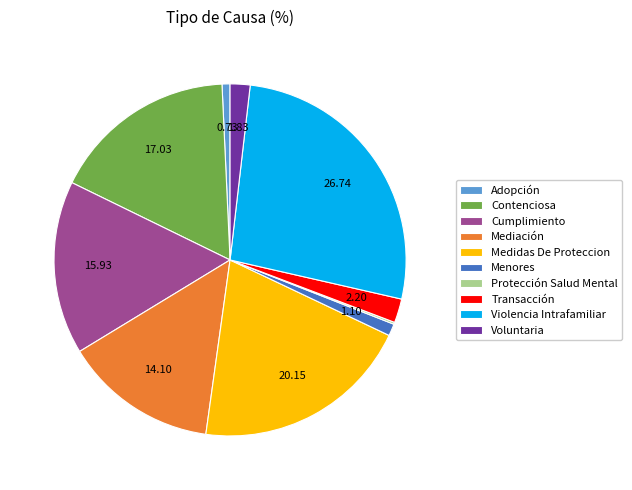

Combined, do Voluntaria and Medidas De Proteccion account for over 50%?

No